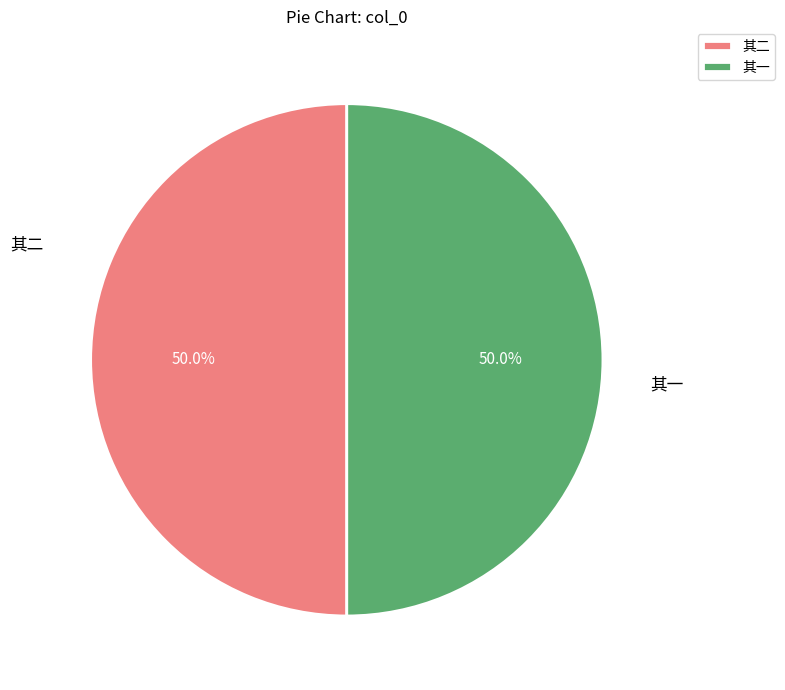

Do 其一 and 其二 together represent more than half of the pie?

Yes